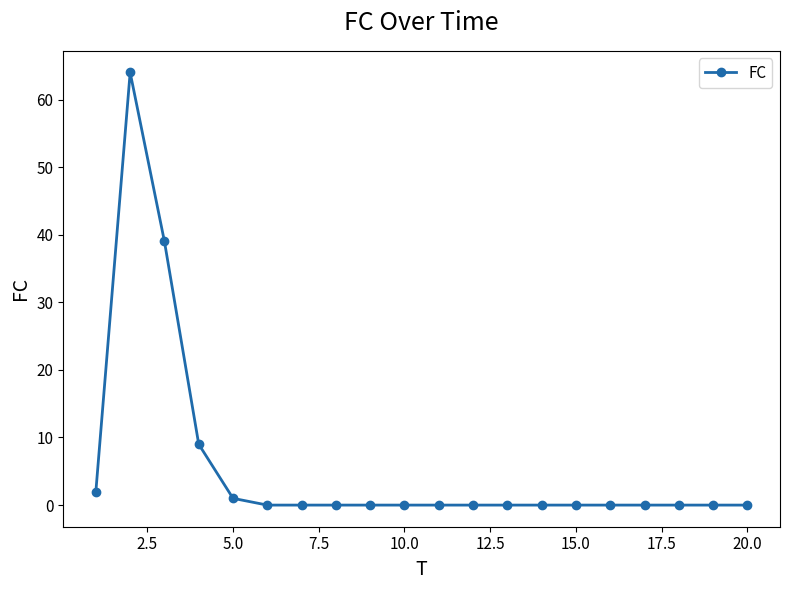

How many data points does each series have?

20